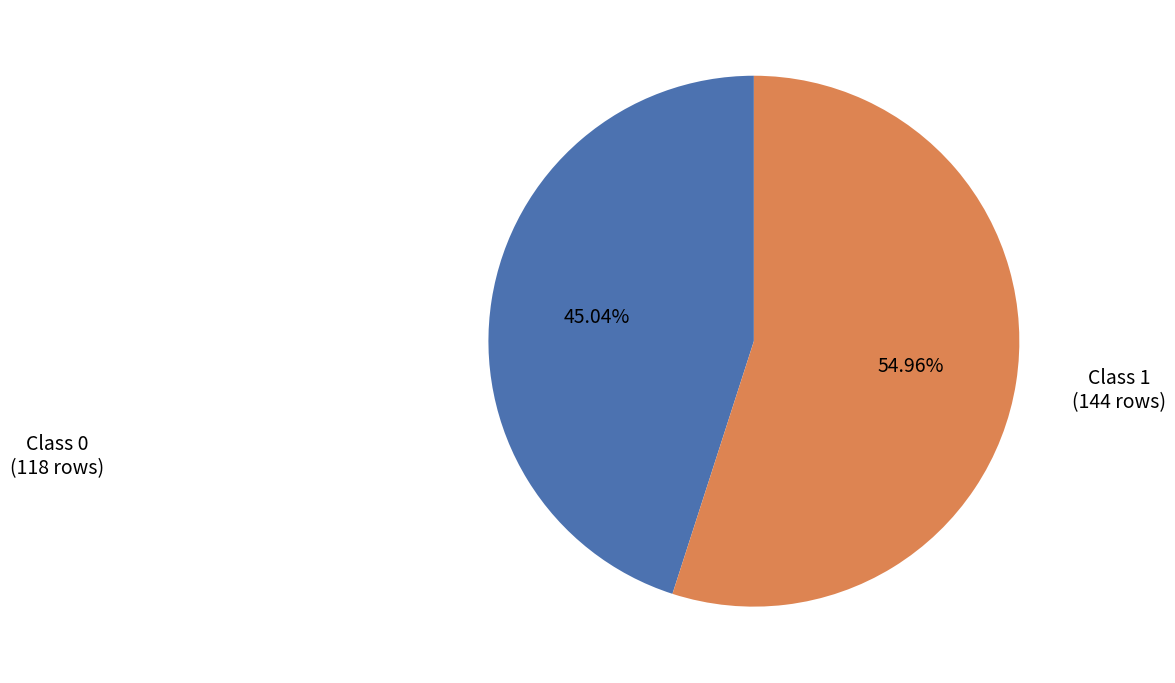

Between Class 0 (118 rows) and Class 1 (144 rows), which is larger?

Class 1 (144 rows)